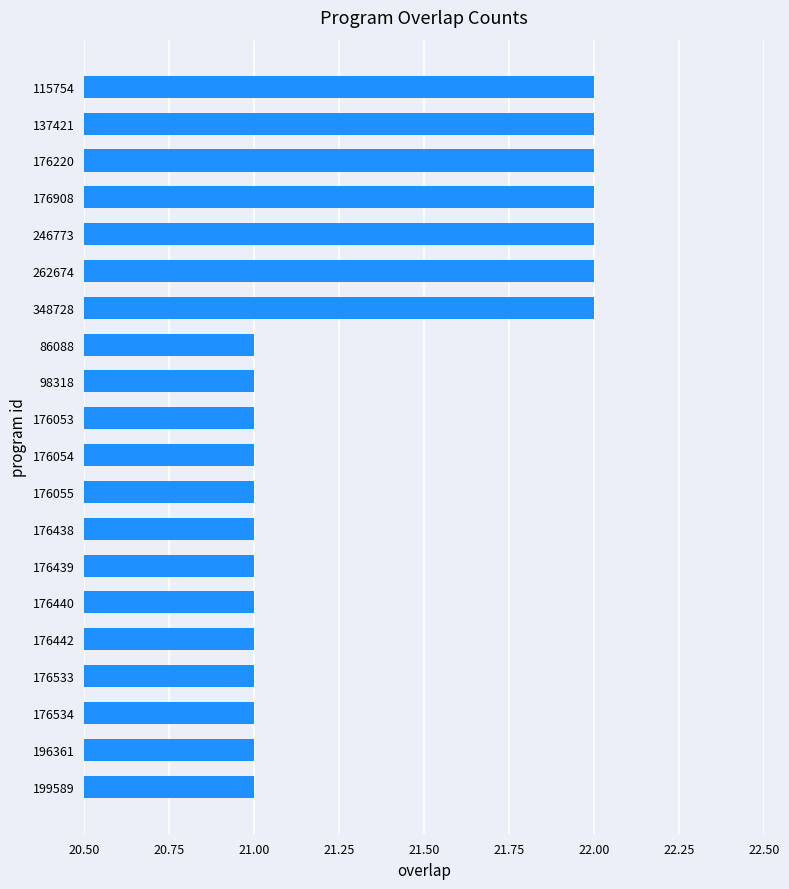

Is it true that the value at 115754 is 22?

True